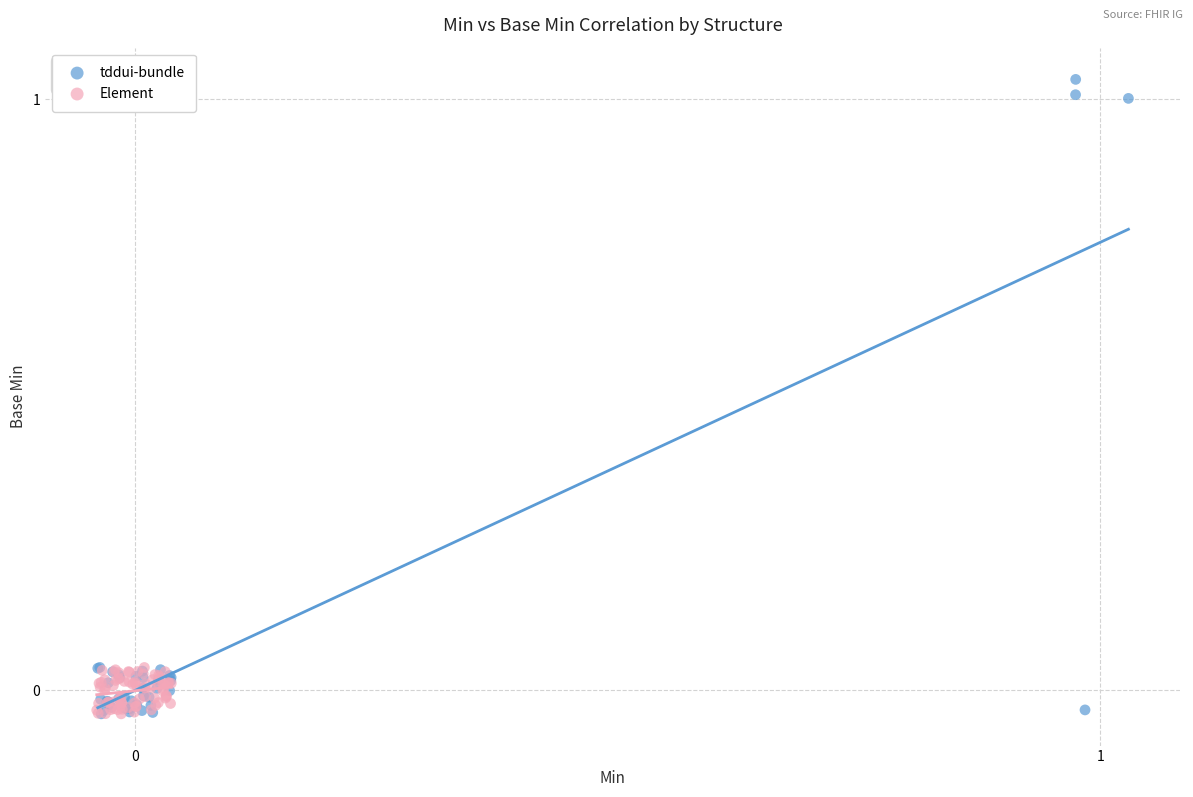

Which series contains the highest Y value?

tddui-bundle